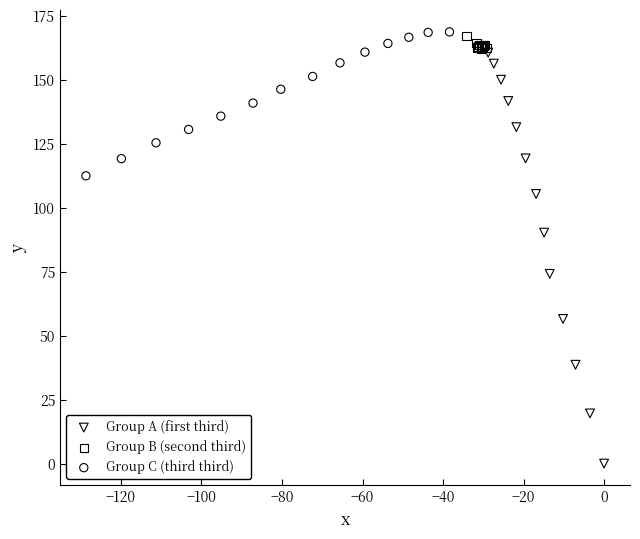

Which series reaches the minimum Y coordinate?

Group A (first third)